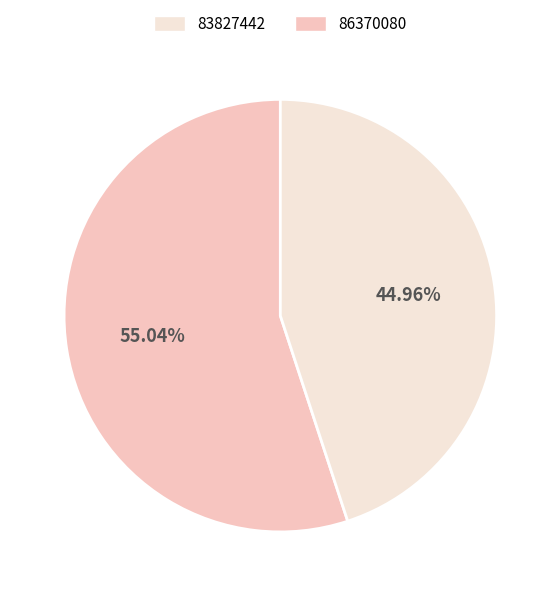

What percentage is the 86370080 slice, to the nearest percent?

45%